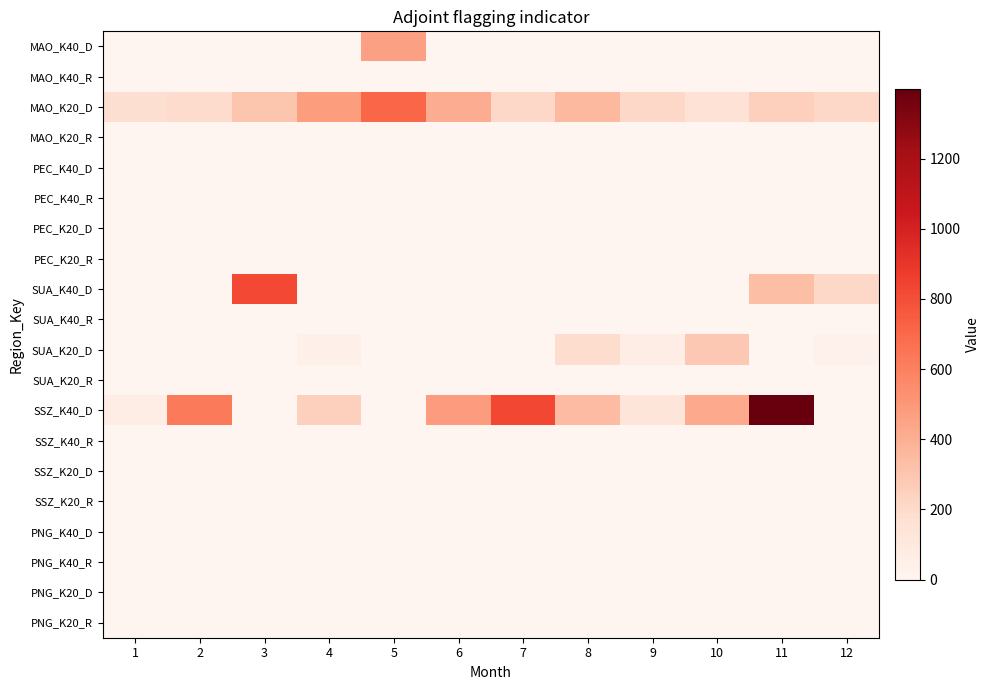

Which category has the highest value across all series?

11